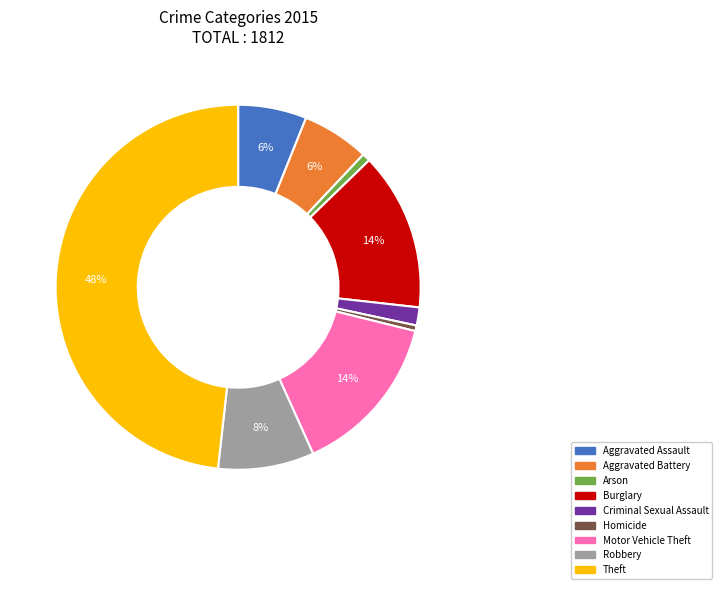

Is there a majority slice in this chart?

No